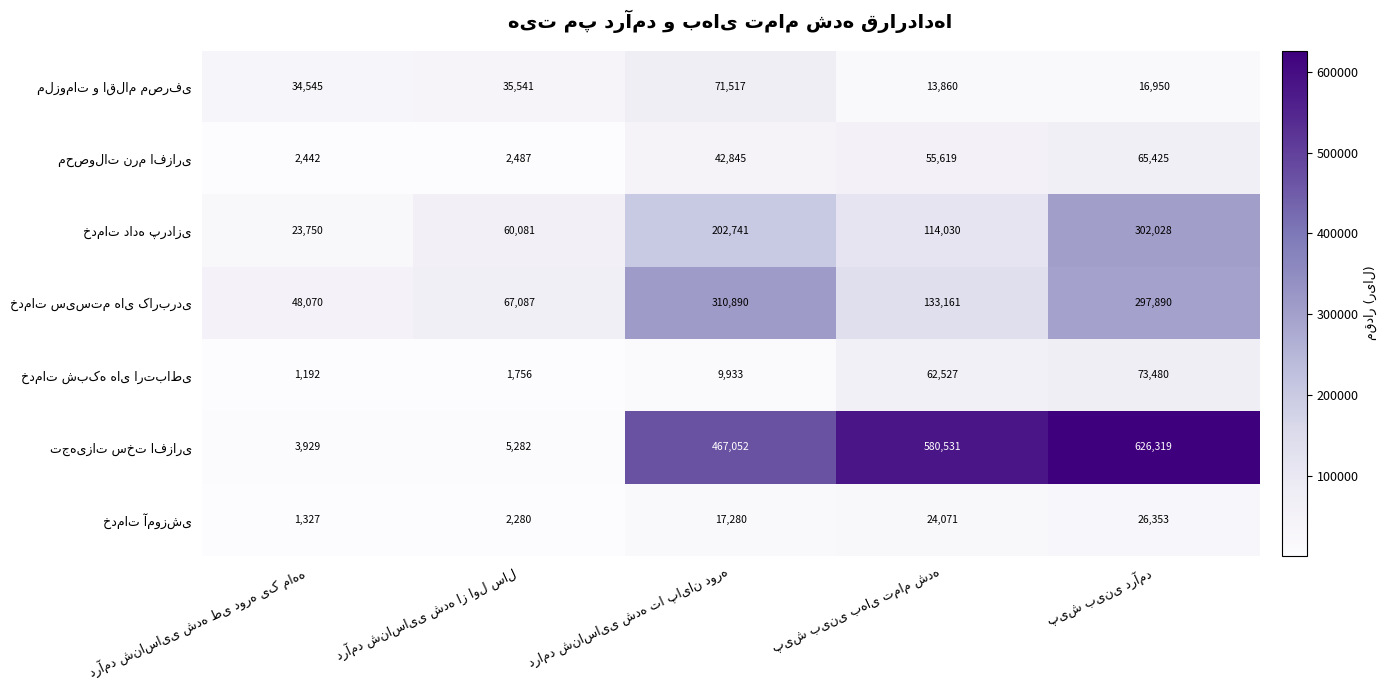

What is the minimum value shown in the chart?

1192